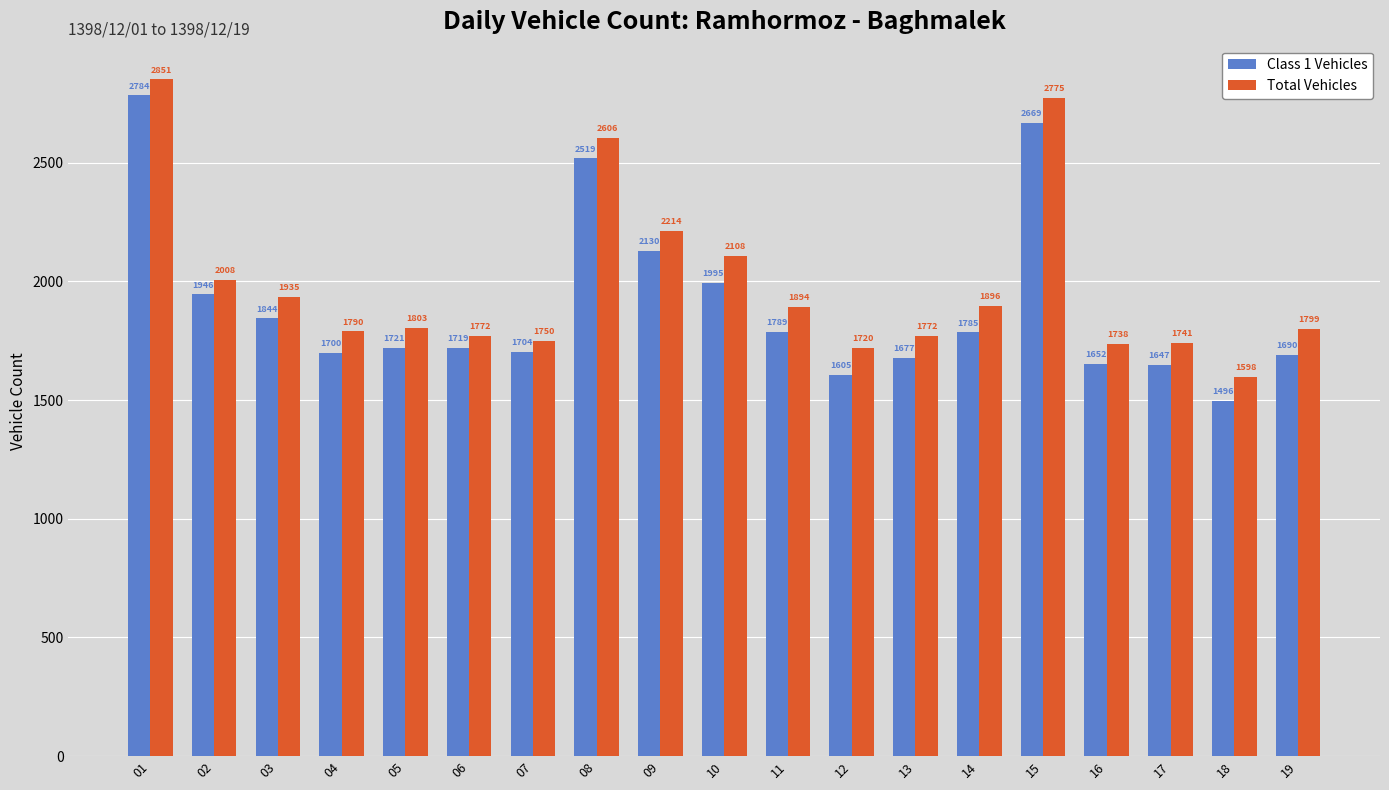

What is the maximum value shown in the chart?

2851